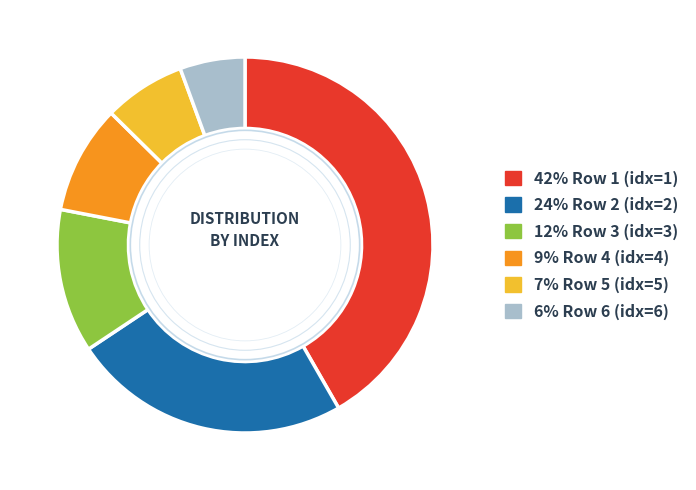

Is there a majority slice in this chart?

No